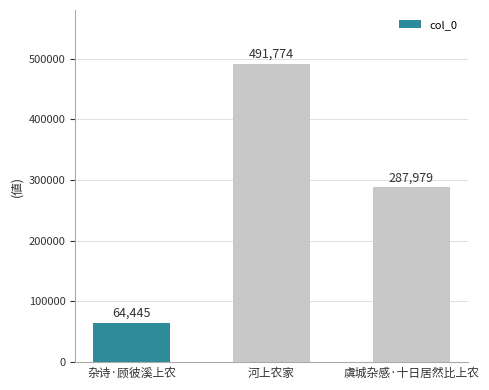

List the labels in order of value, largest first.

河上农家, 虞城杂感·十日居然比上农, 杂诗·顾彼溪上农